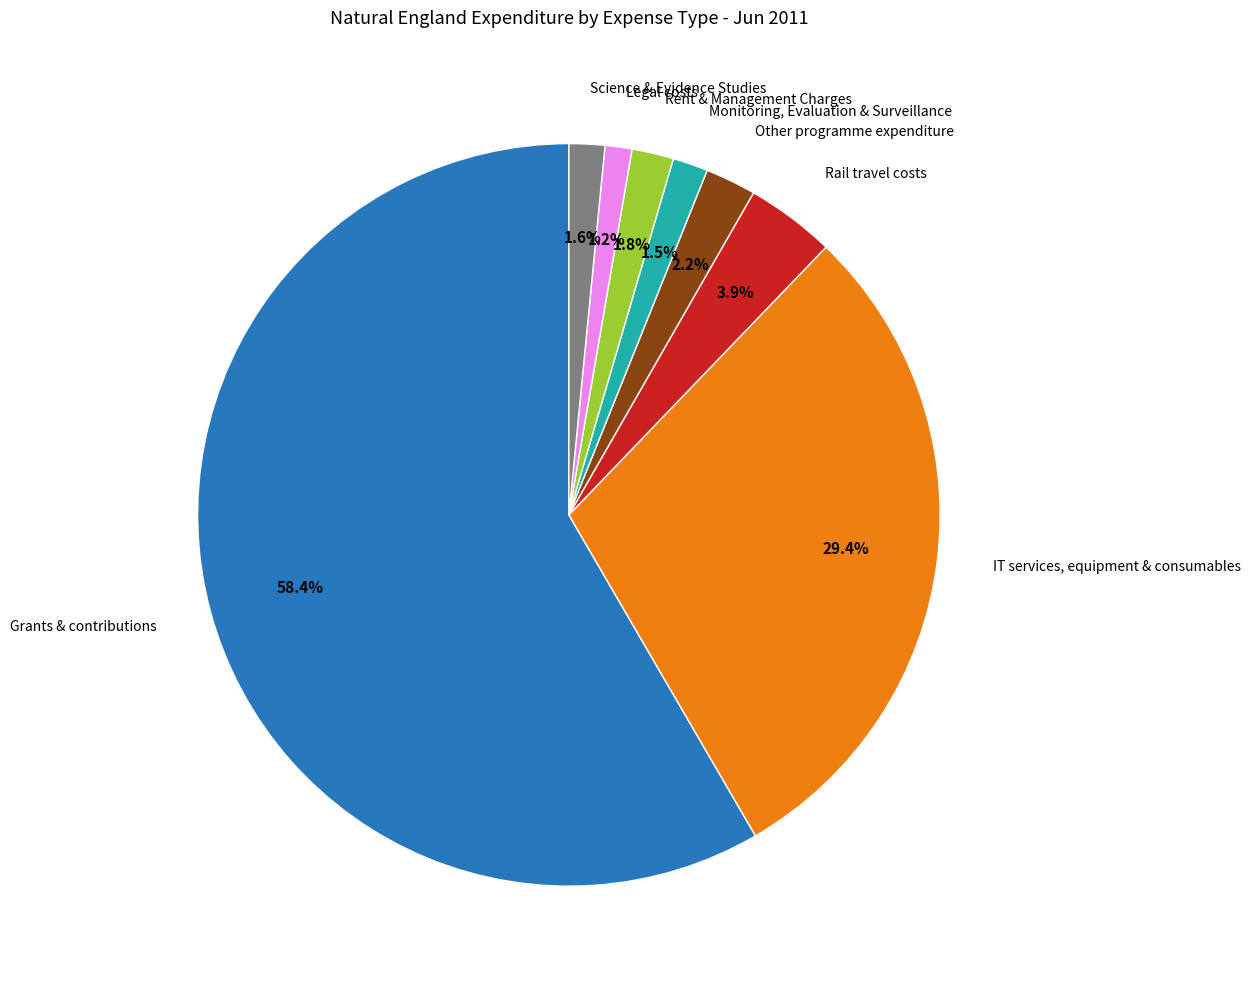

Does any single category account for the majority?

Yes